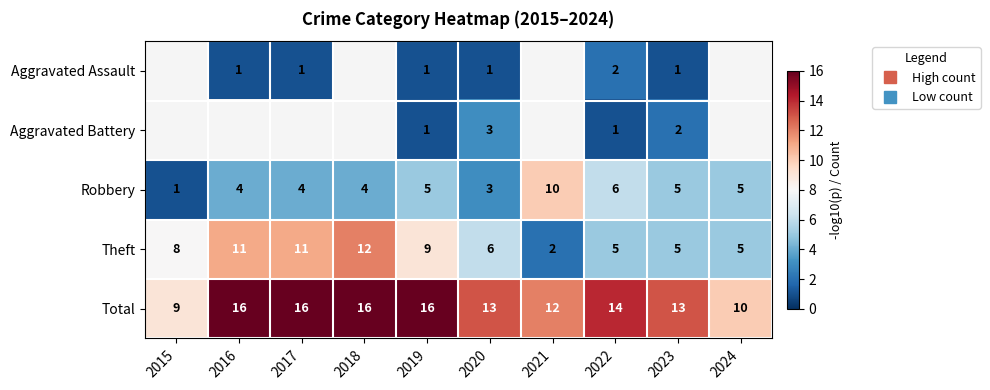

The value of Aggravated Assault at 2022 is 2.0. True or false?

True